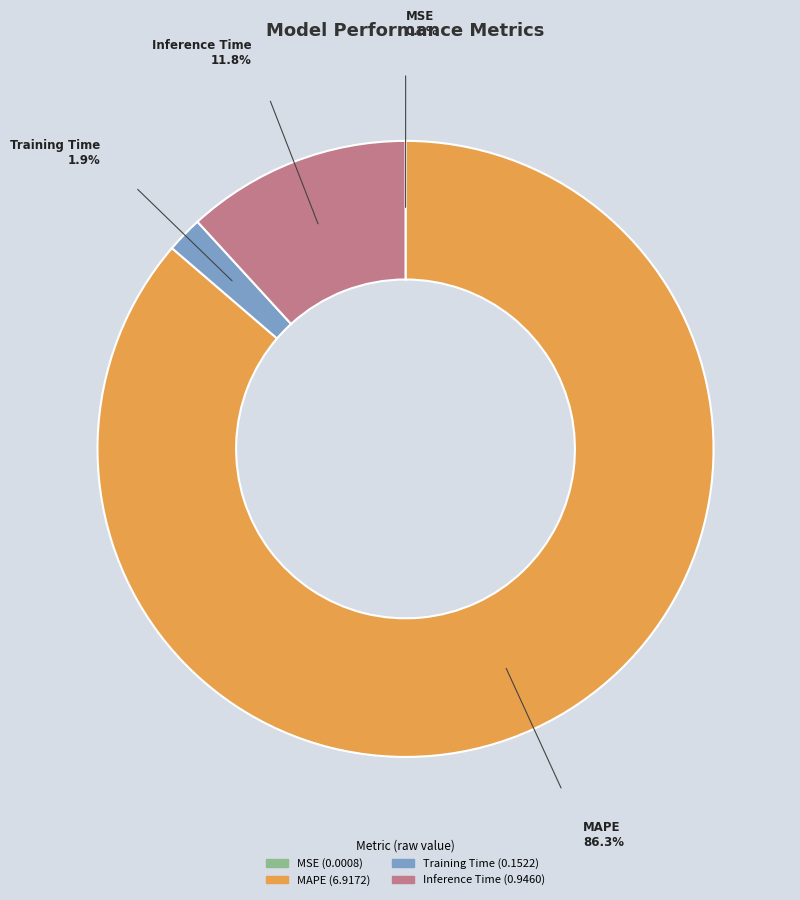

The Inference Time slice represents 22% of the pie. True or false?

False